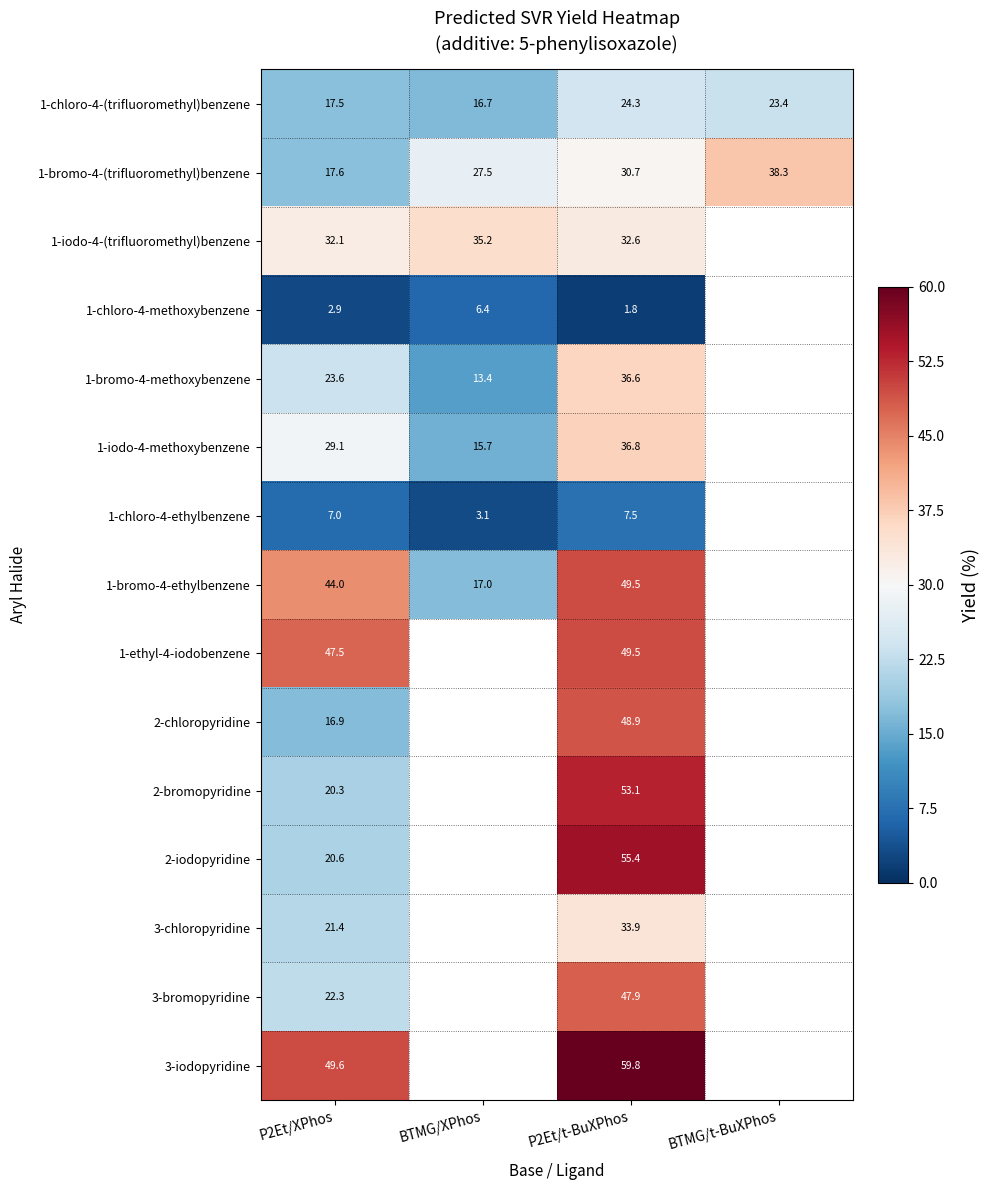

What is the spread (max minus min) of values at P2Et/XPhos?

46.7